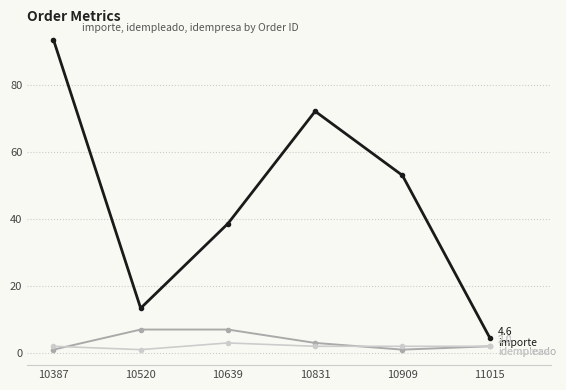

At which category does the chart reach its peak across all series?

10387